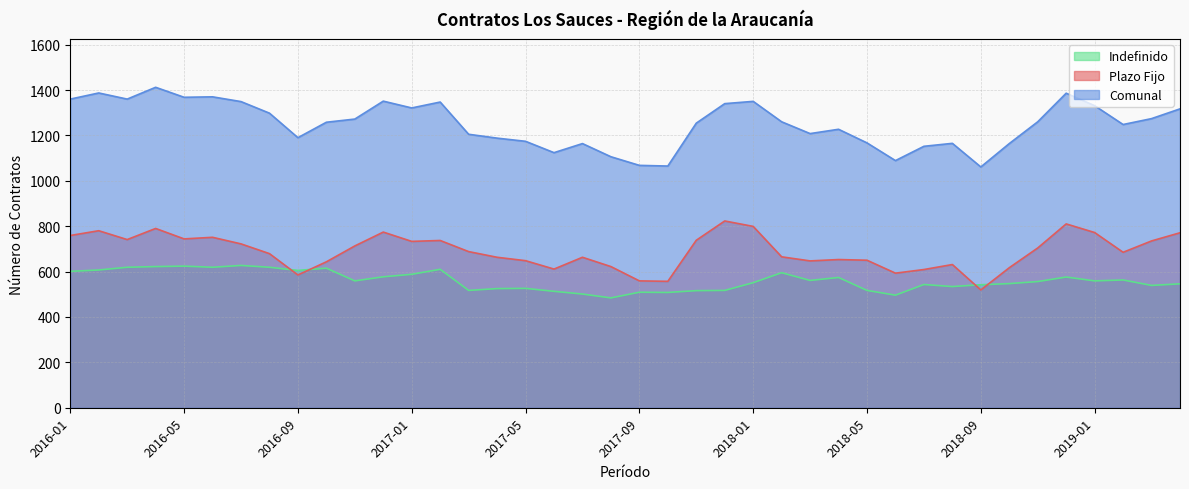

True or false: Plazo Fijo and Indefinido intersect in this chart.

True